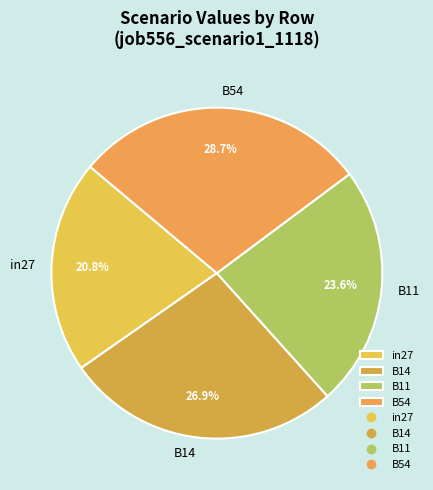

What percentage do B54 and B14 together represent?

55.6%